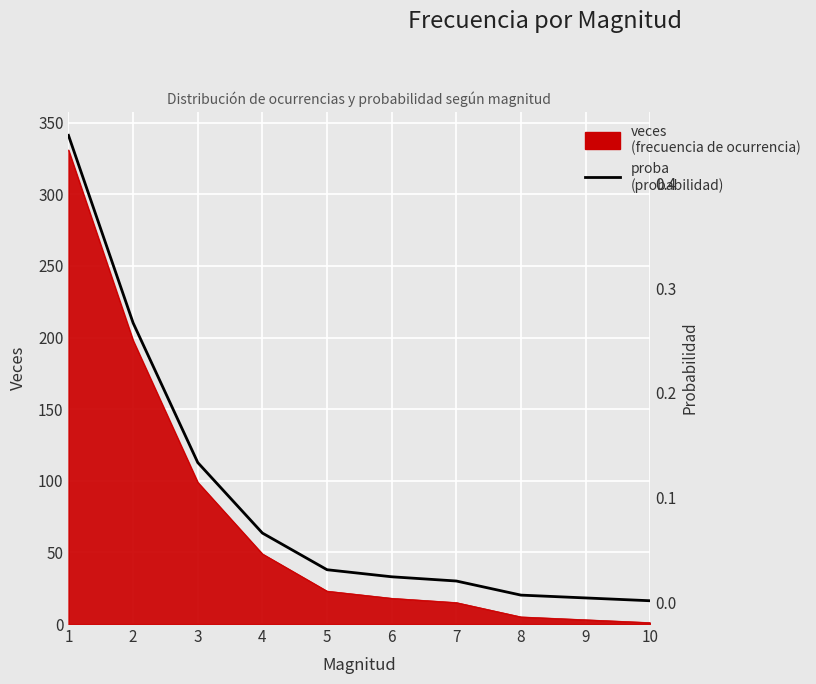

Reading left to right, extract all data points from this chart.

0.4	0.3	0.1	0.1	0.0	0.0	0.0	0.0	0.0	0.0